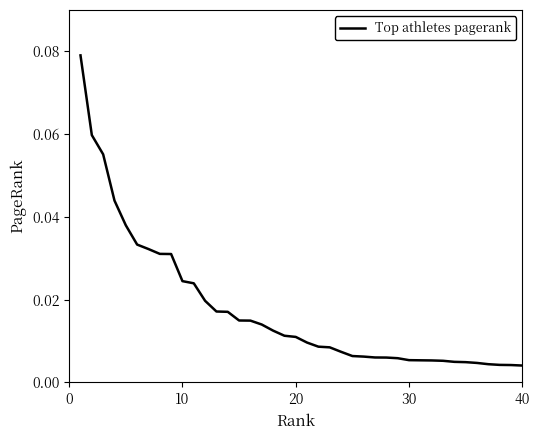

What is the difference between the maximum and minimum values?

0.1